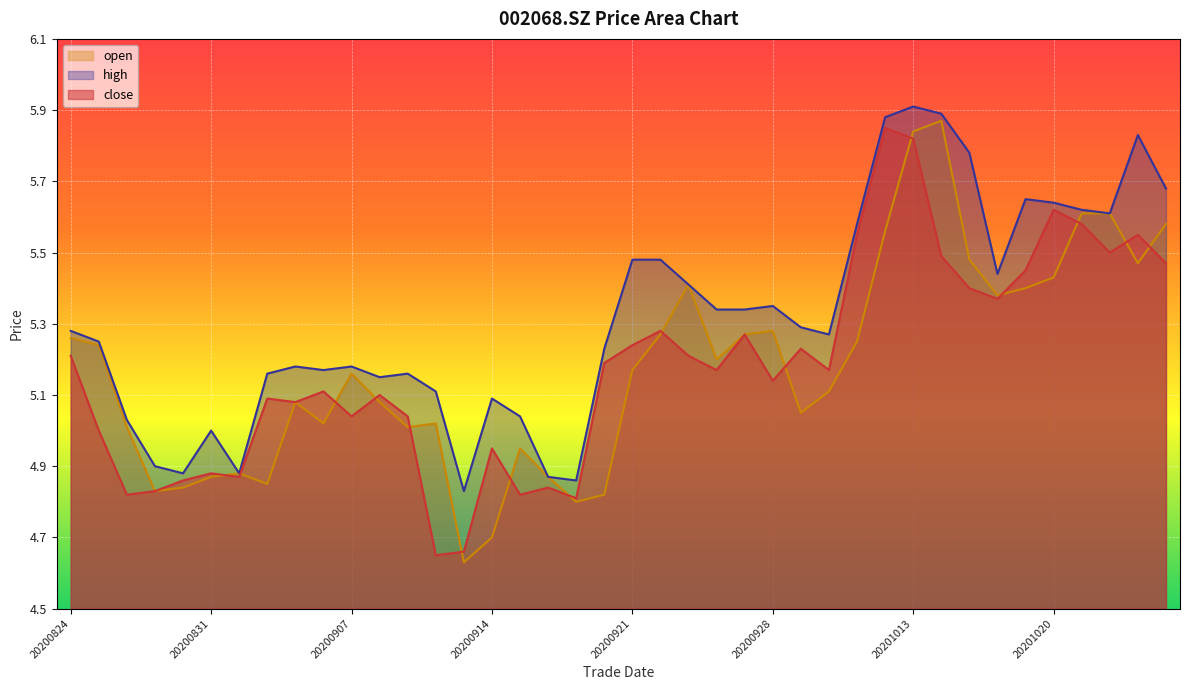

The value of open at 20200918 is 3.0. True or false?

False